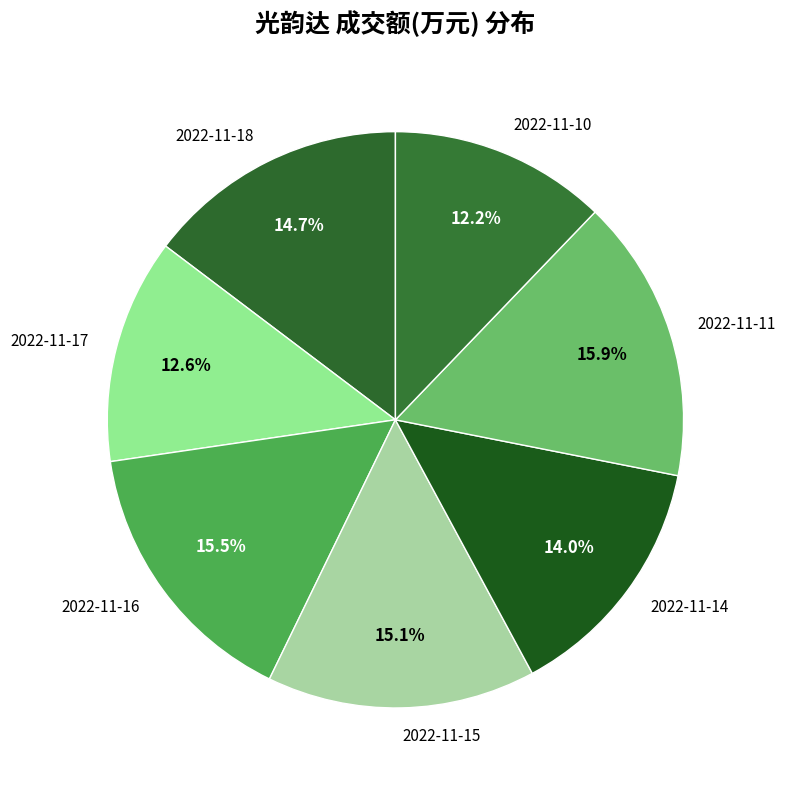

What percentage is the 2022-11-18 slice, to the nearest percent?

15%